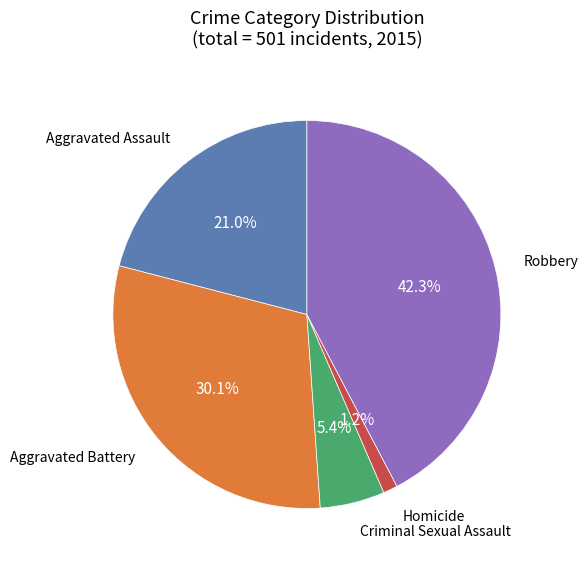

Is there a majority slice in this chart?

No